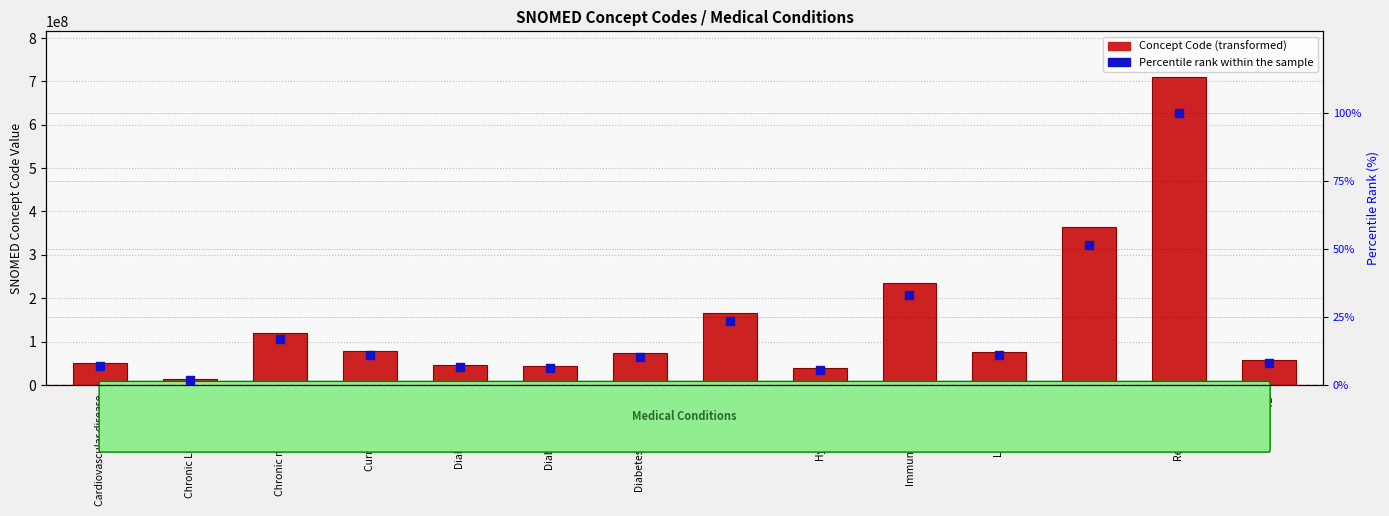

Which series contains the highest Y value?

Concept Code